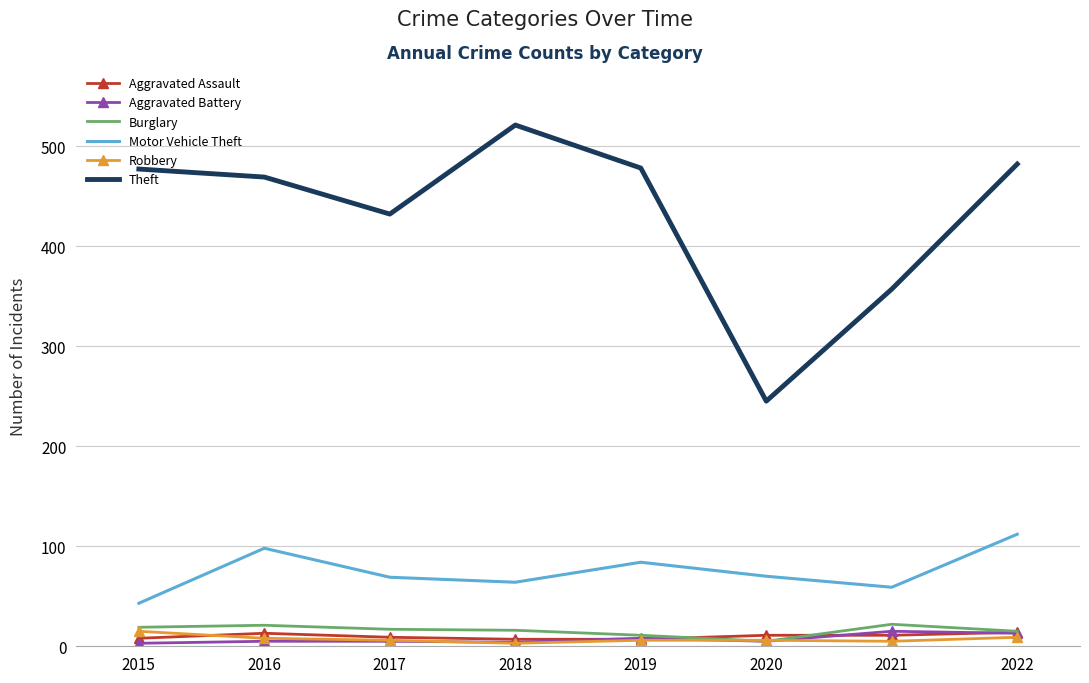

True or false: Robbery has a value of 3 at 2018.

True